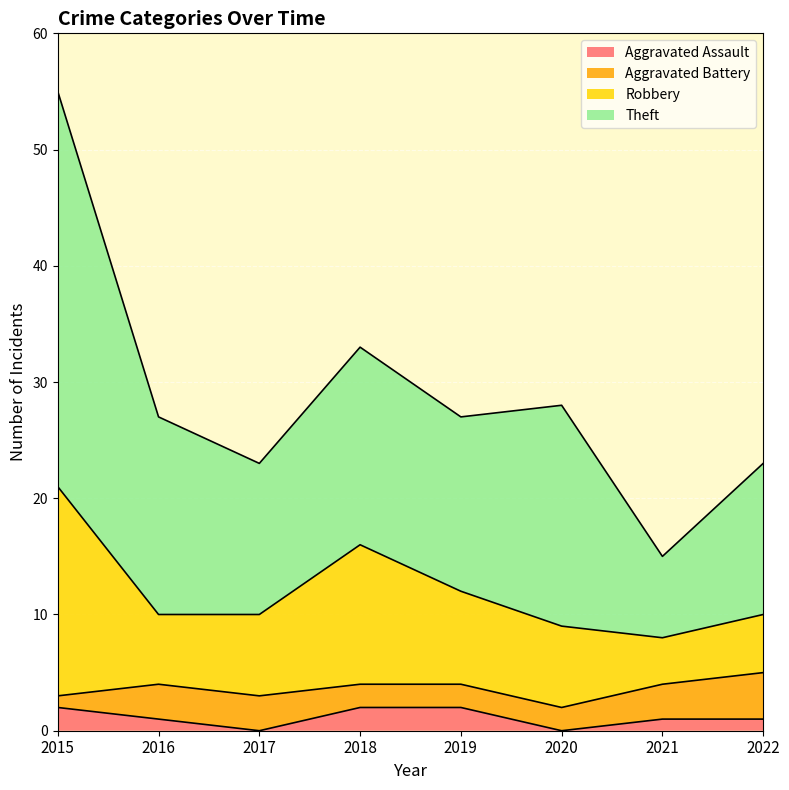

What is the difference between the highest and lowest values at 2022?

22